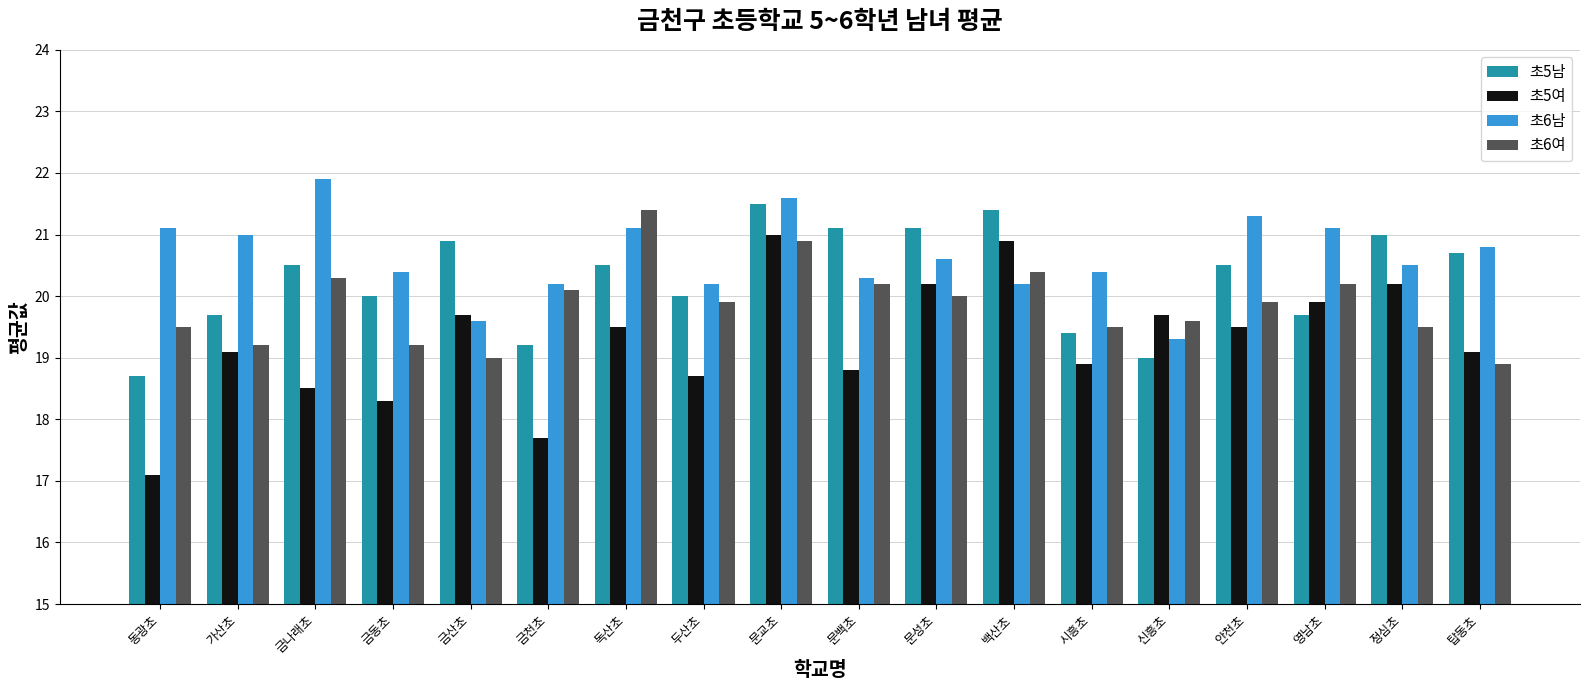

What is the spread (max minus min) of values at 가산초?

1.9